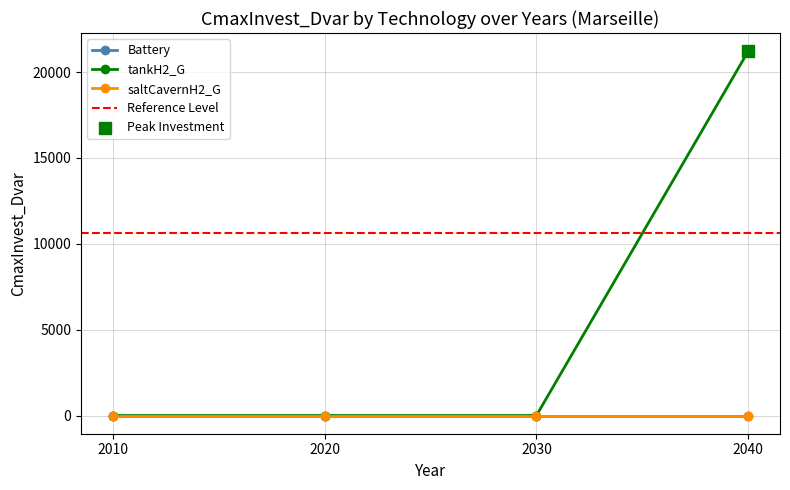

What are all the series names shown in the legend?

Battery, tankH2_G, saltCavernH2_G